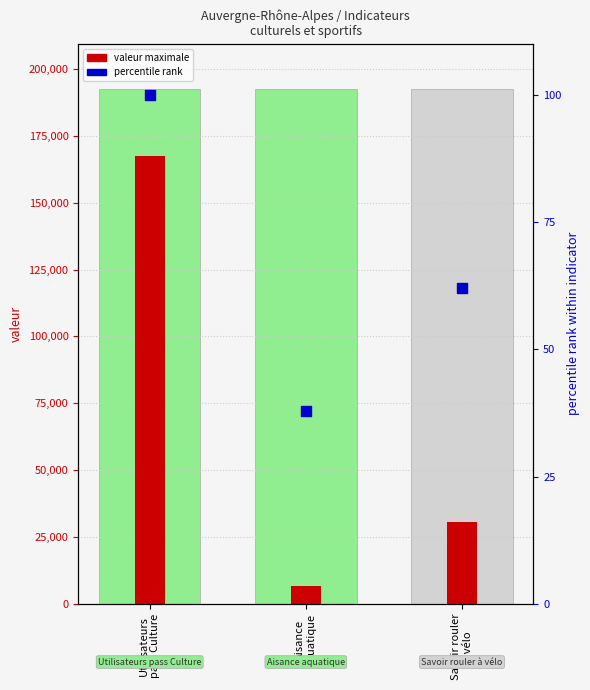

Which series contains the highest Y value?

valeur maximale